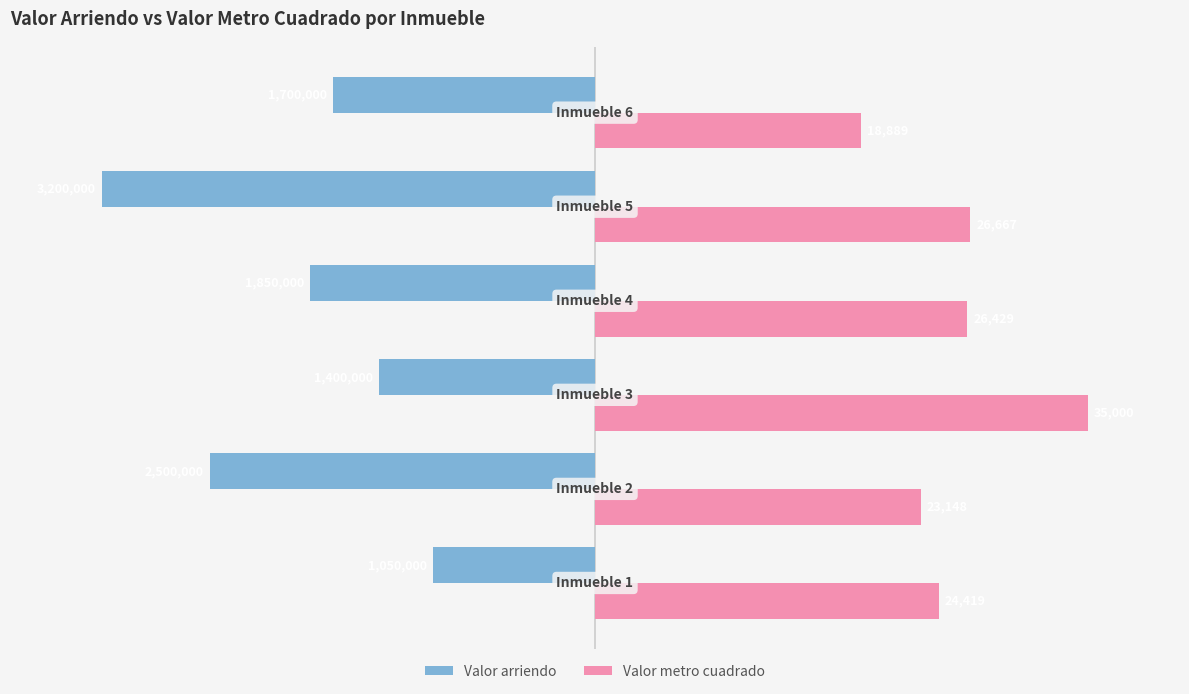

What are all the series names shown in the legend?

Valor arriendo, Valor metro cuadrado